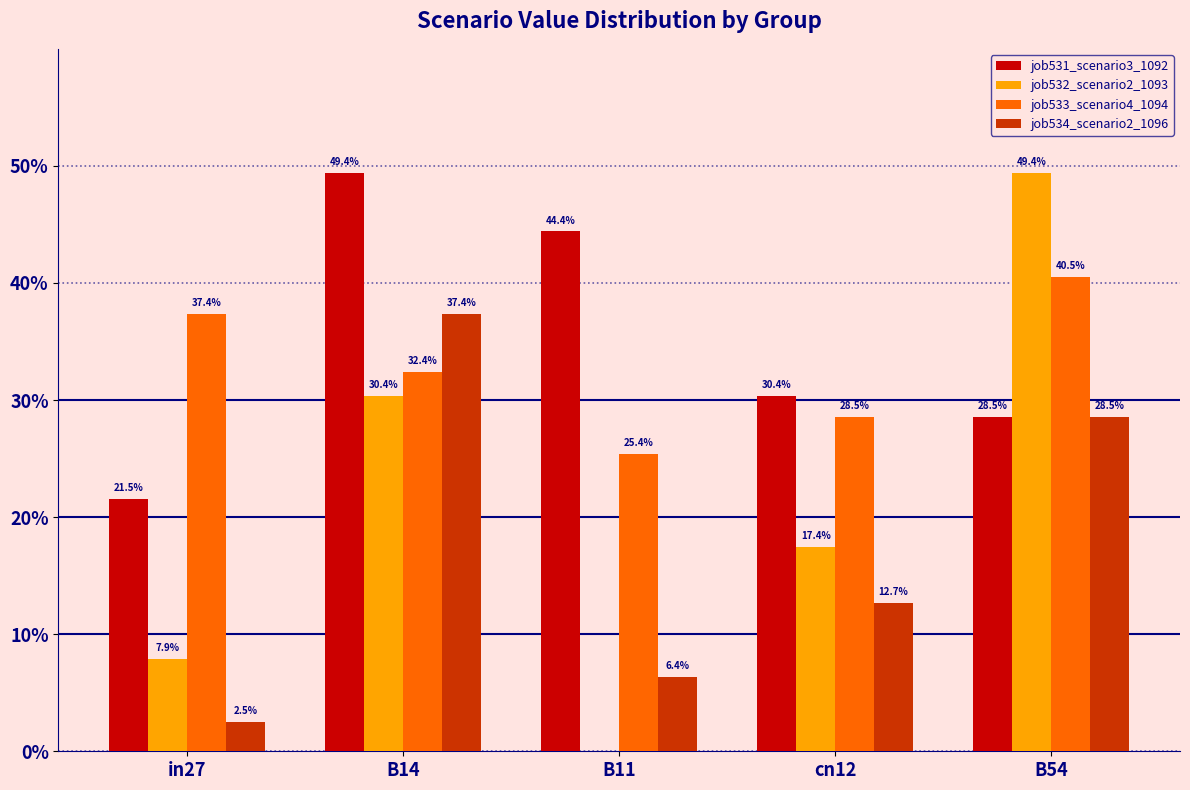

At which label is job533_scenario4_1094 closest to 0?

B11